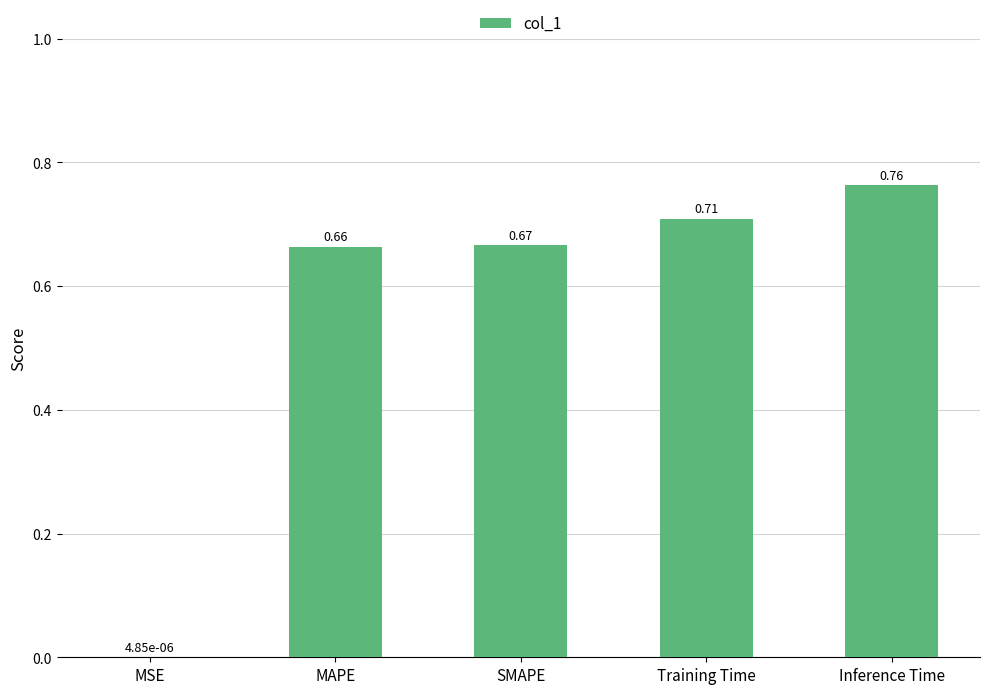

What is the sum of all values?

2.8